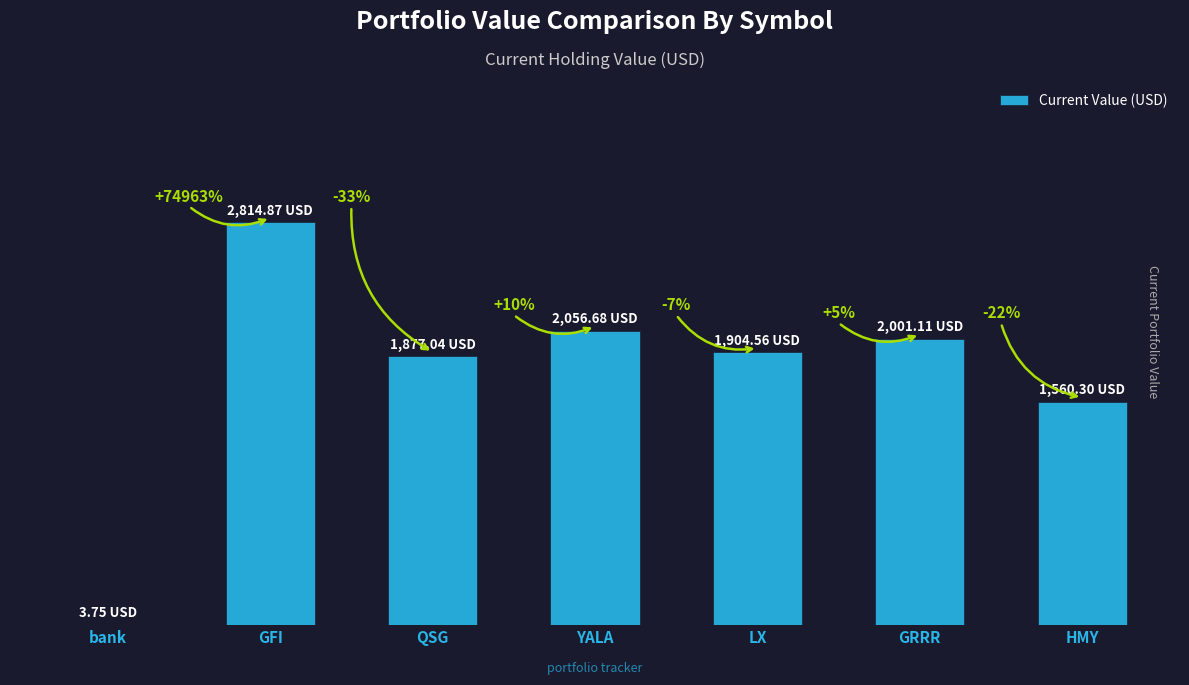

What is the minimum value shown in the chart?

3.8